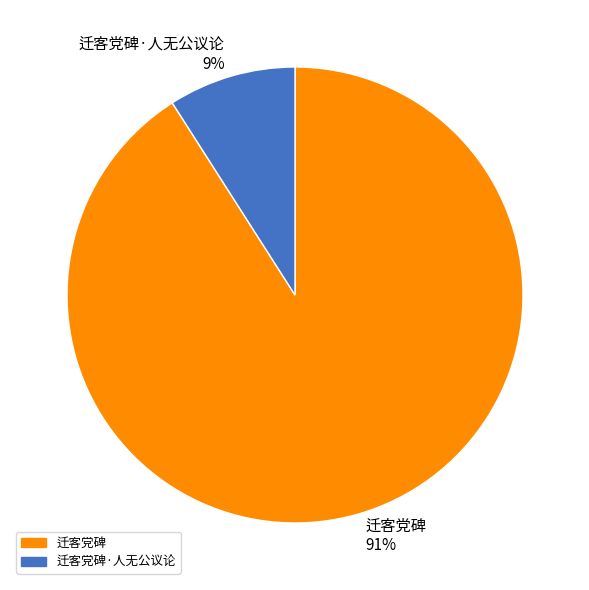

Do 迁客党碑 and 迁客党碑·人无公议论 together represent more than half of the pie?

Yes